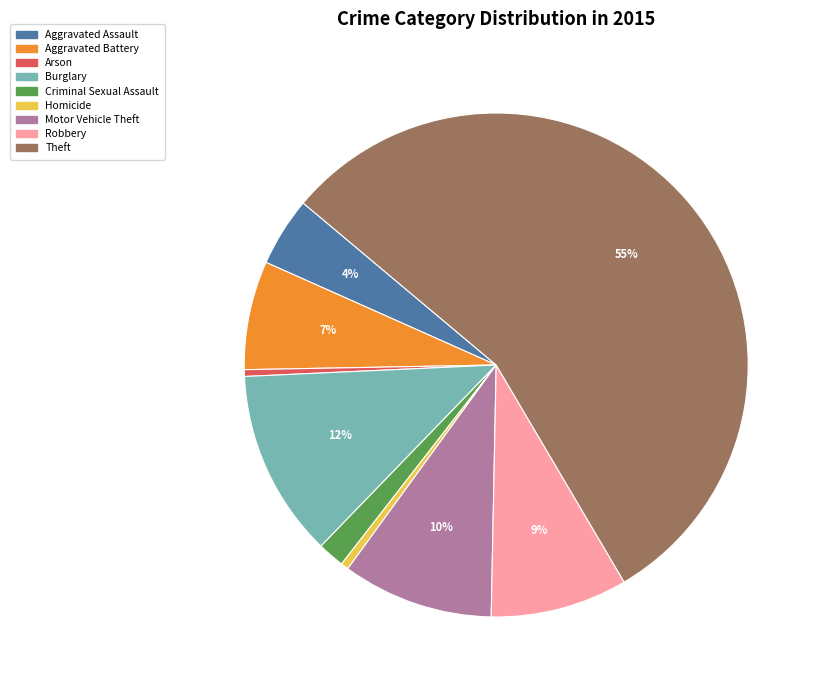

Between Motor Vehicle Theft and Aggravated Battery, which is larger?

Motor Vehicle Theft